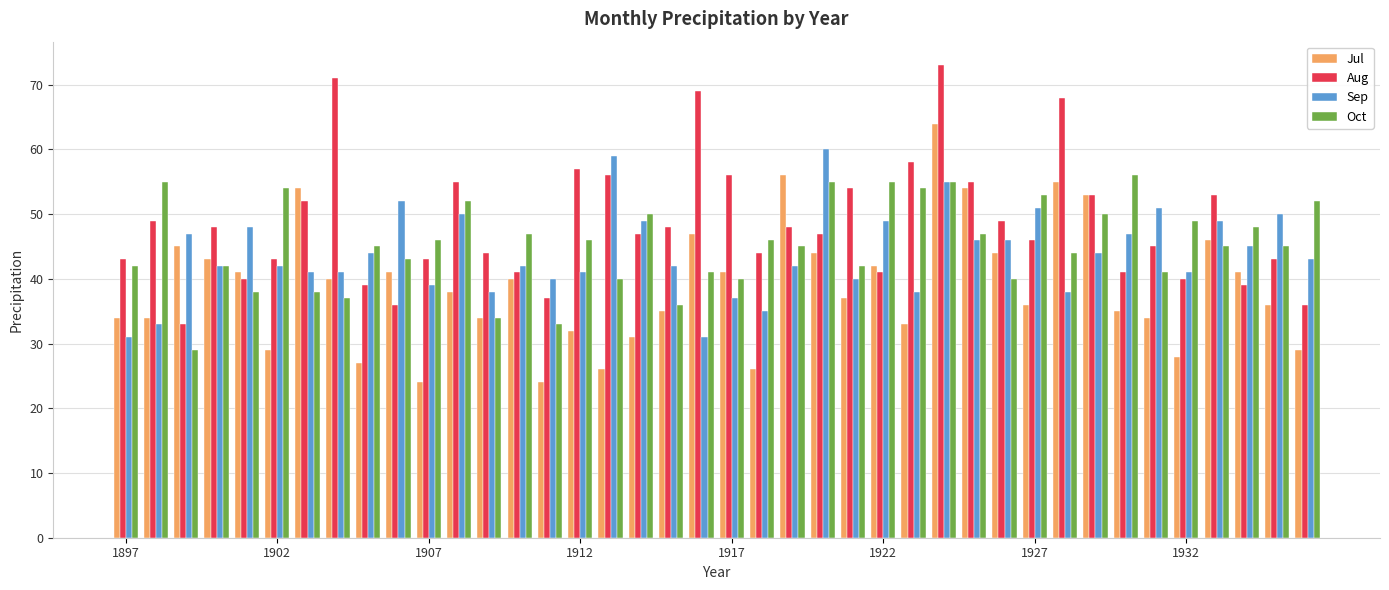

What is the value of the Oct bar at the 32nd from the left?

44